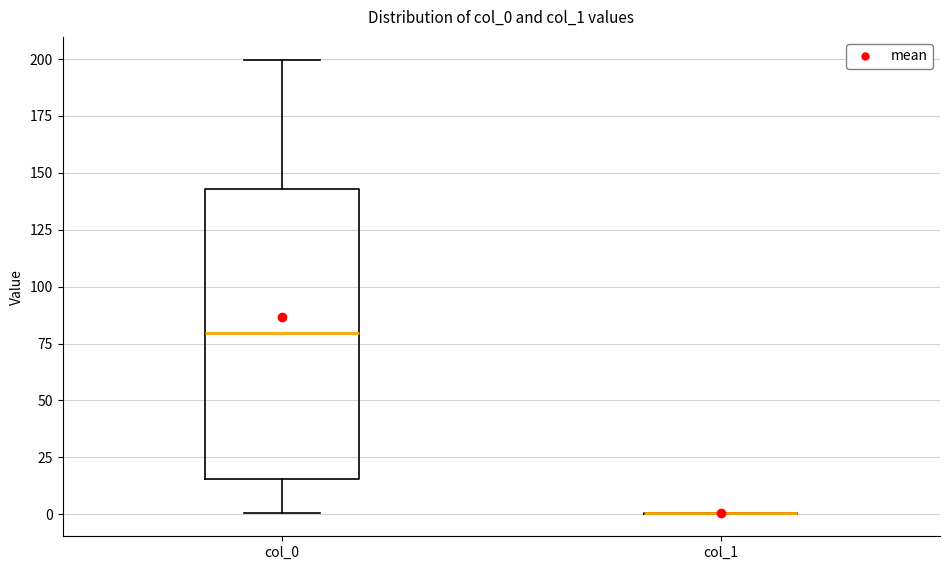

Where is the upper edge of the box for col_0 on the y-axis? The values are not printed on the chart, so give them approximately, as read against the axis.

145